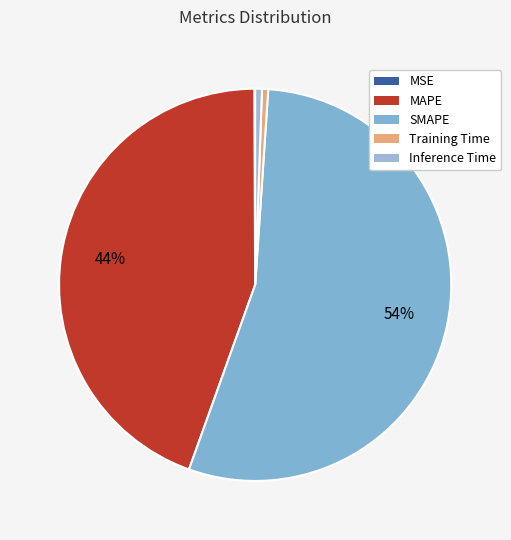

Does any single category account for the majority?

Yes